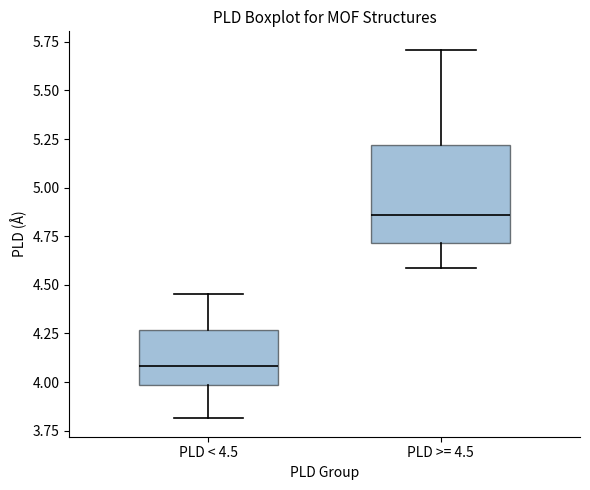

Which box's median line is the highest?

PLD >= 4.5